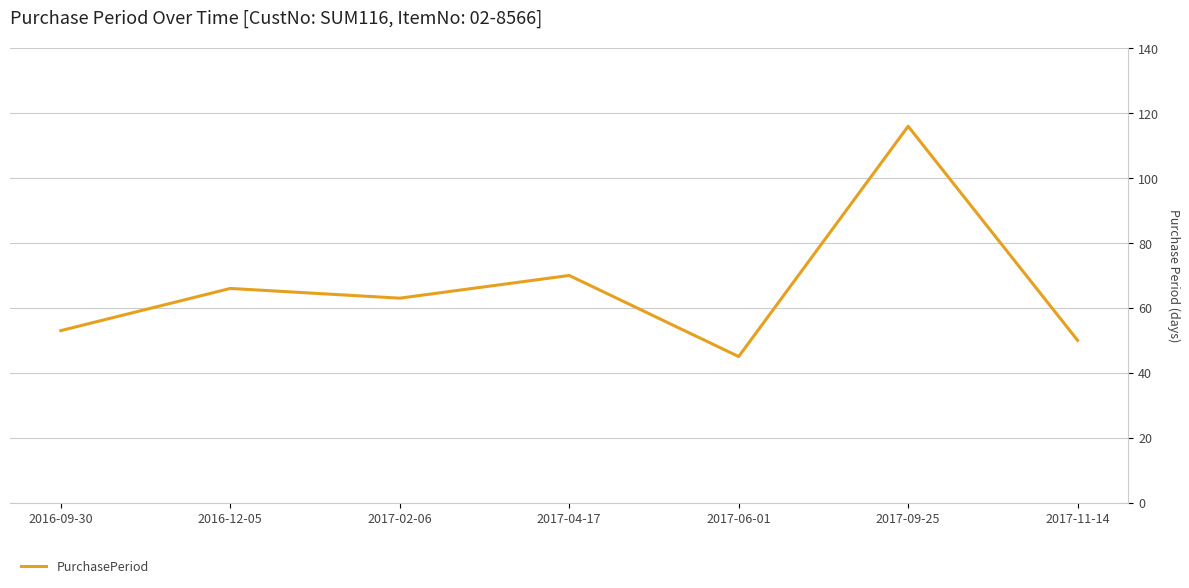

True or false: the data shows 101 at 2017-04-17.

False